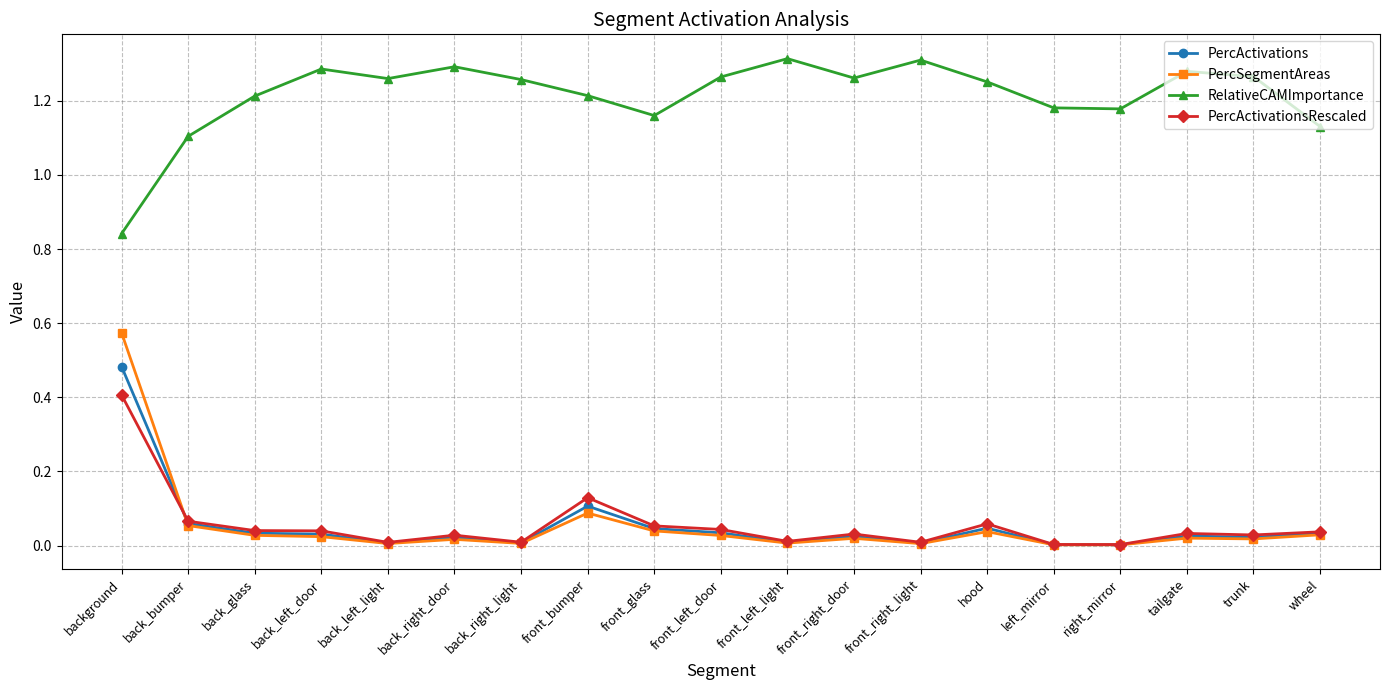

What is the label of the 7th point from the right?

front_right_light